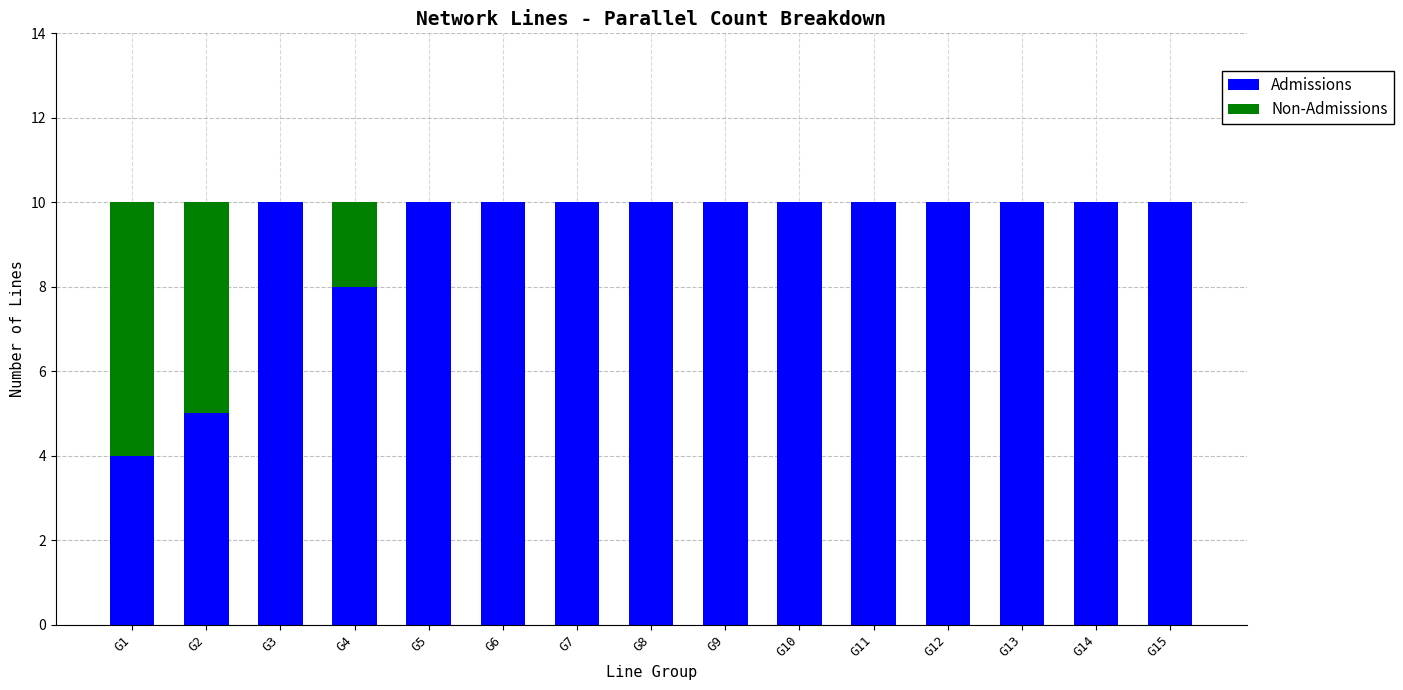

What is the total value across all series at G12?

10